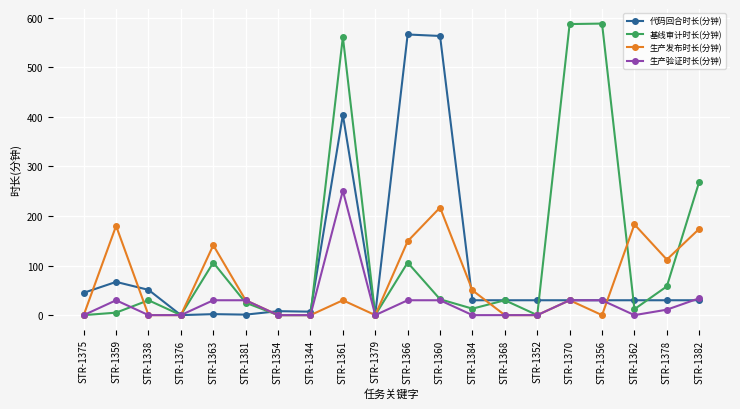

Is the value of 代码回合时长(分钟) at STR-1366 greater than the value of 基线审计时长(分钟) at STR-1384?

Yes